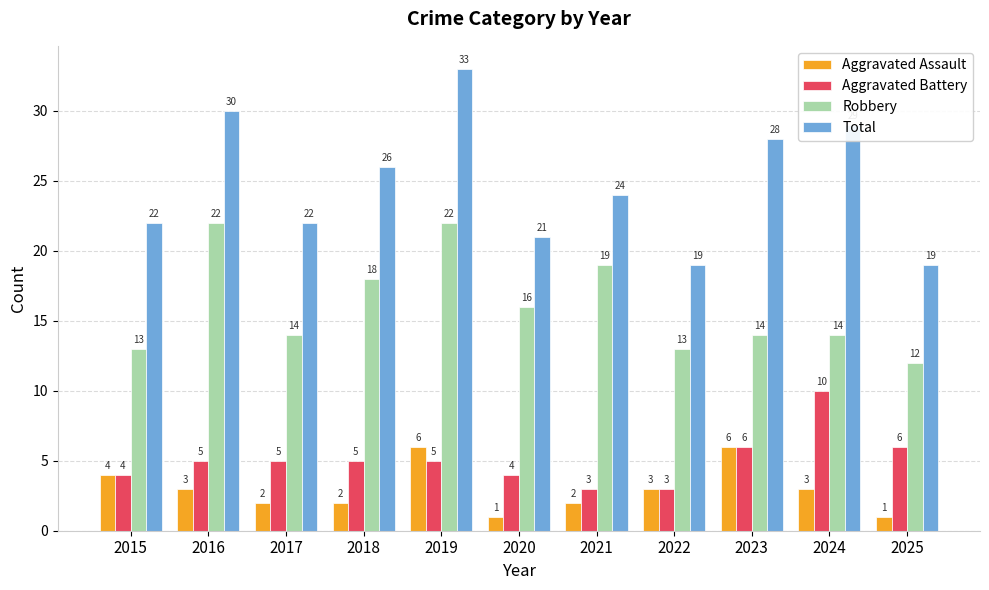

What is the average value of the Total series?

25